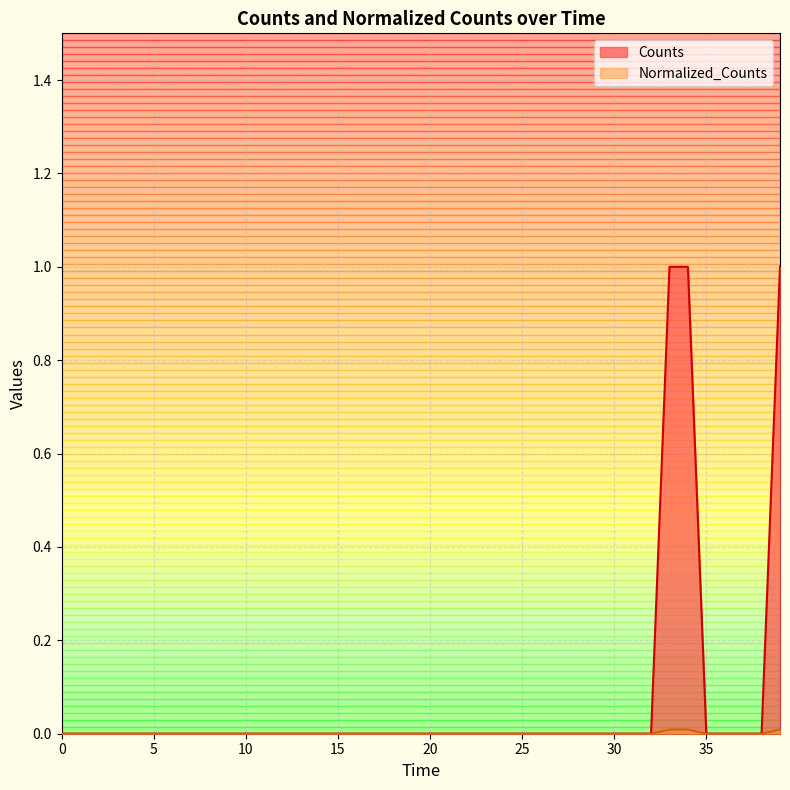

What are all the series names shown in the legend?

Counts, Normalized_Counts